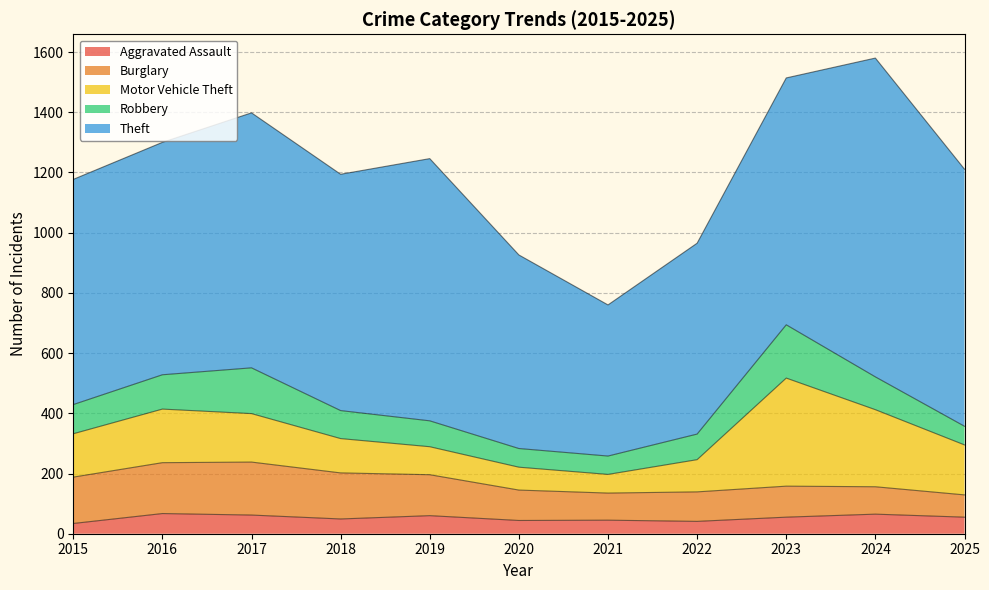

Which has a higher value, 2018 or 2021?

2018